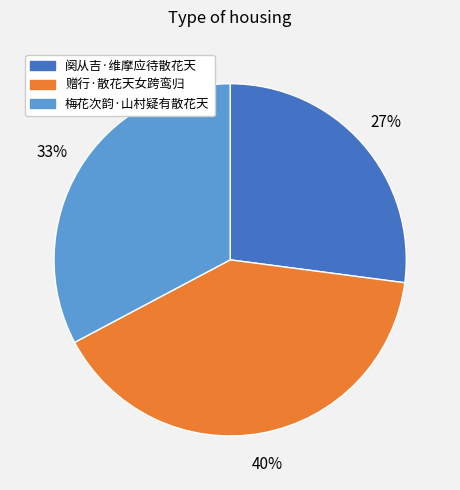

Is it true that 赠行·散花天女跨鸾归 is 40% of the pie?

True